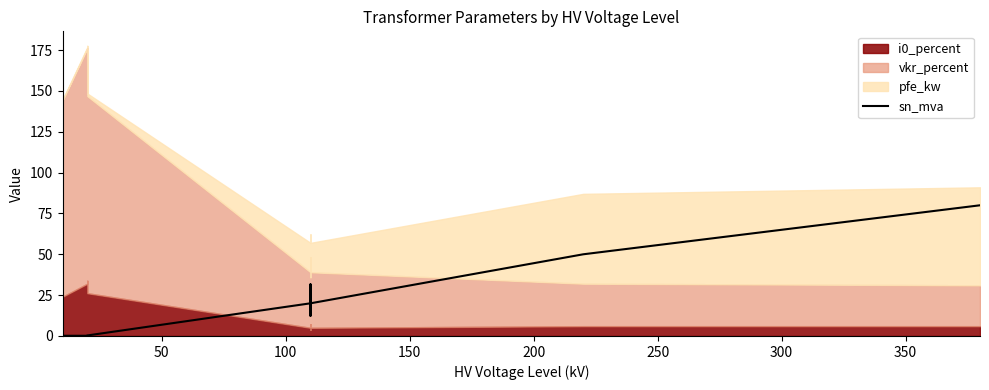

Is it true that the value at 100 is 0.2?

False